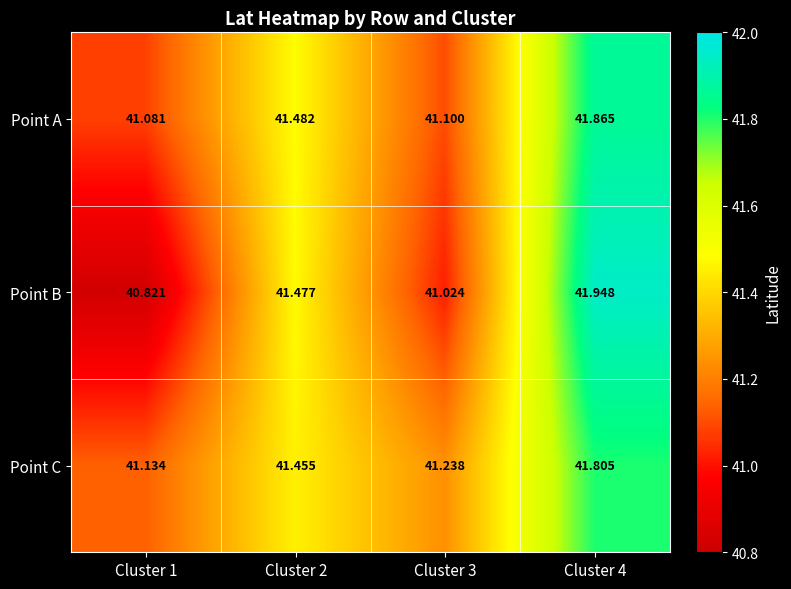

Rank the series at Cluster 1 from lowest to highest value.

Point B, Point A, Point C